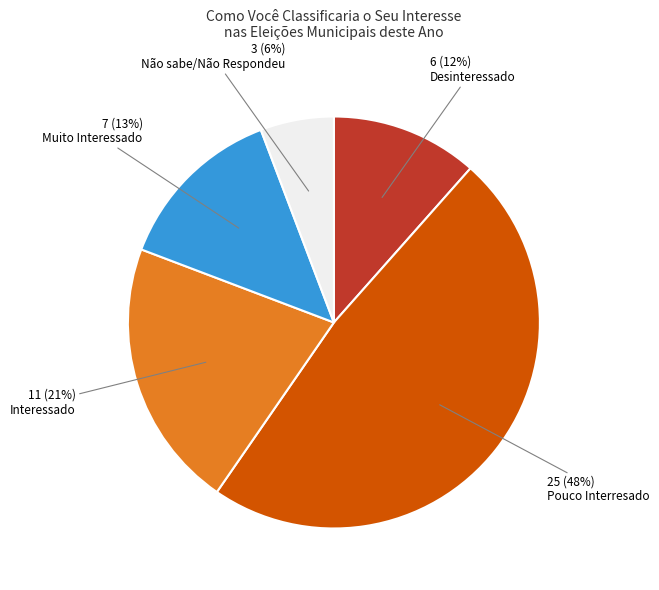

Which slice is the smallest?

Não sabe/Não Respondeu